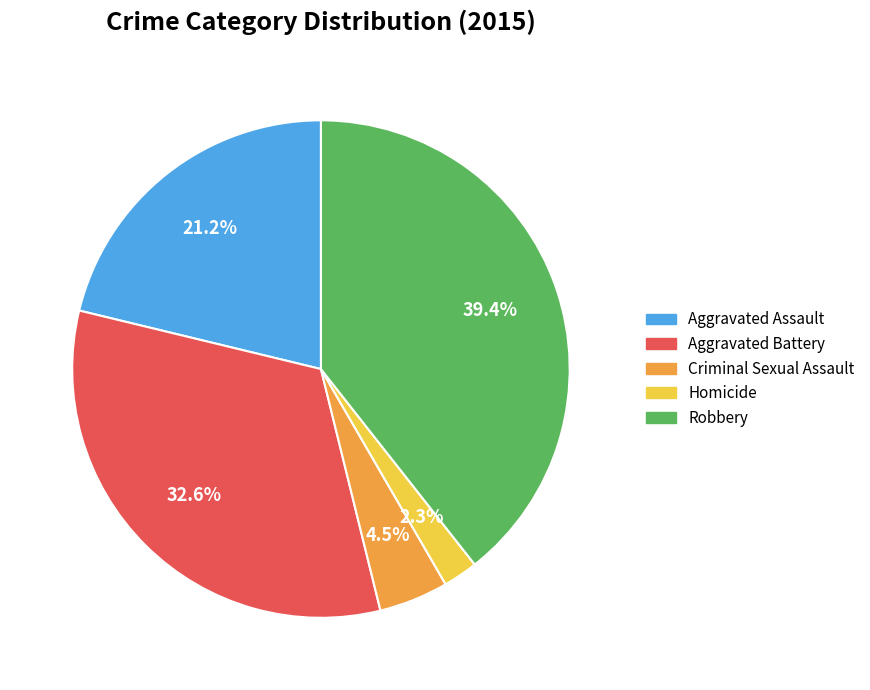

Does any single category account for the majority?

No